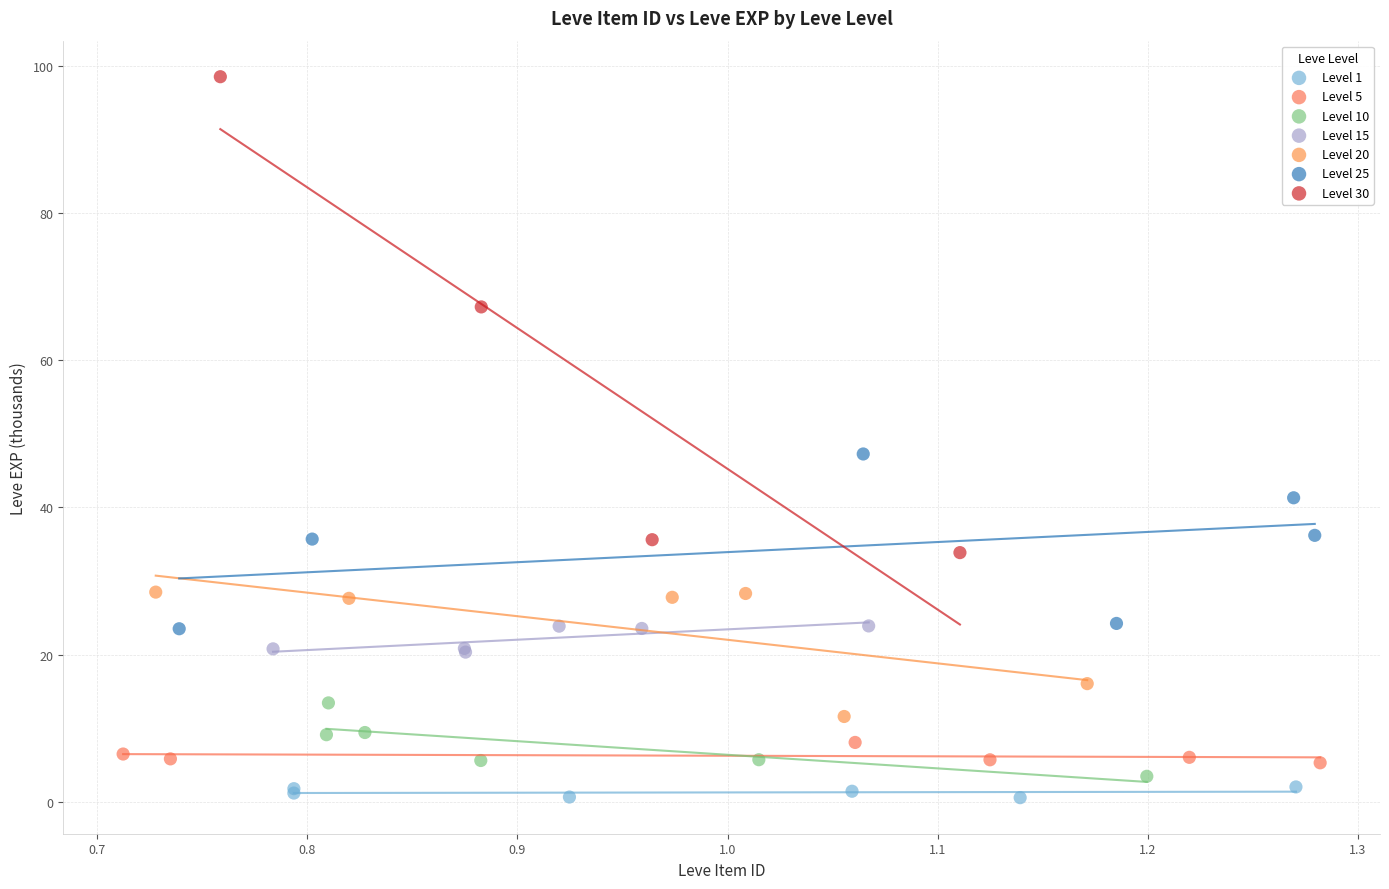

Which series reaches the maximum Y coordinate?

Level 30